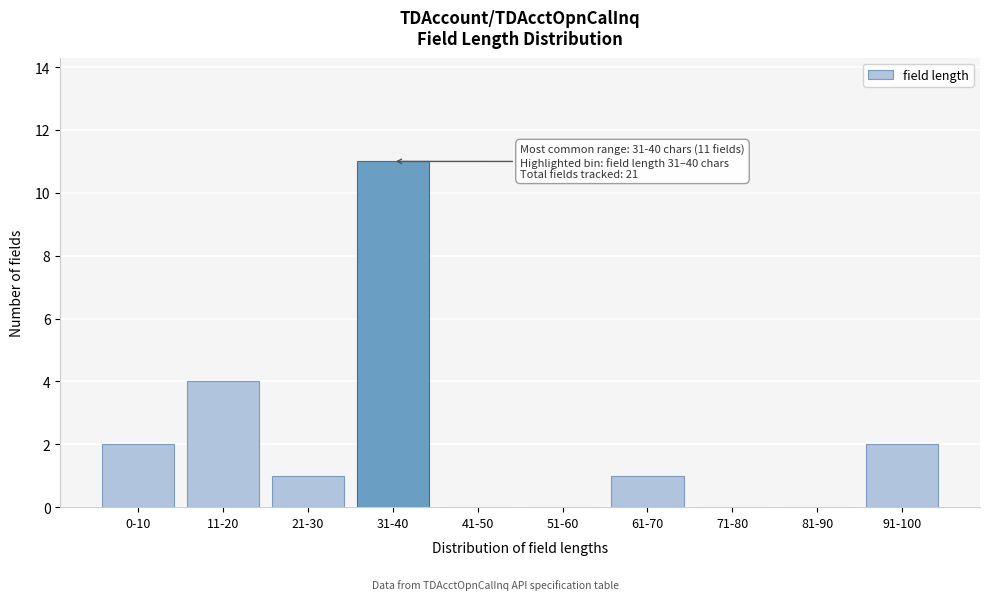

Reading right to left, list all the values displayed in this chart.

91-100=2	81-90=0	71-80=0	61-70=1	51-60=0	41-50=0	31-40=11	21-30=1	11-20=4	0-10=2